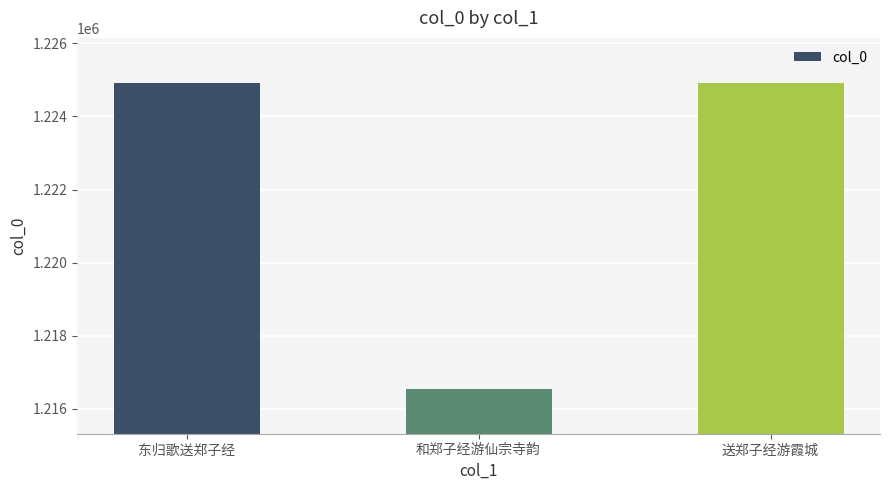

What is the label of the 3rd bar from the left?

送郑子经游霞城